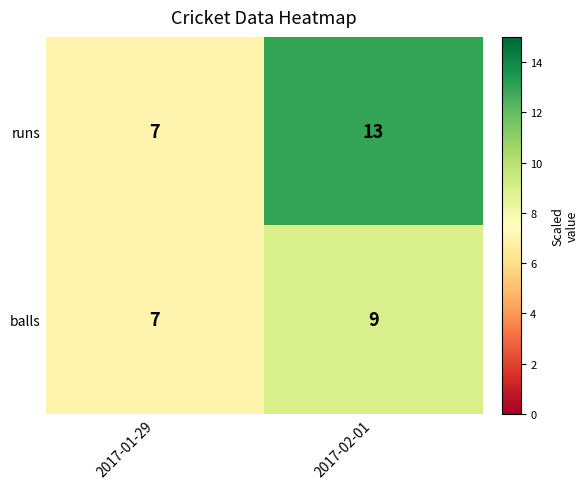

At which category does the chart reach its minimum across all series?

2017-01-29